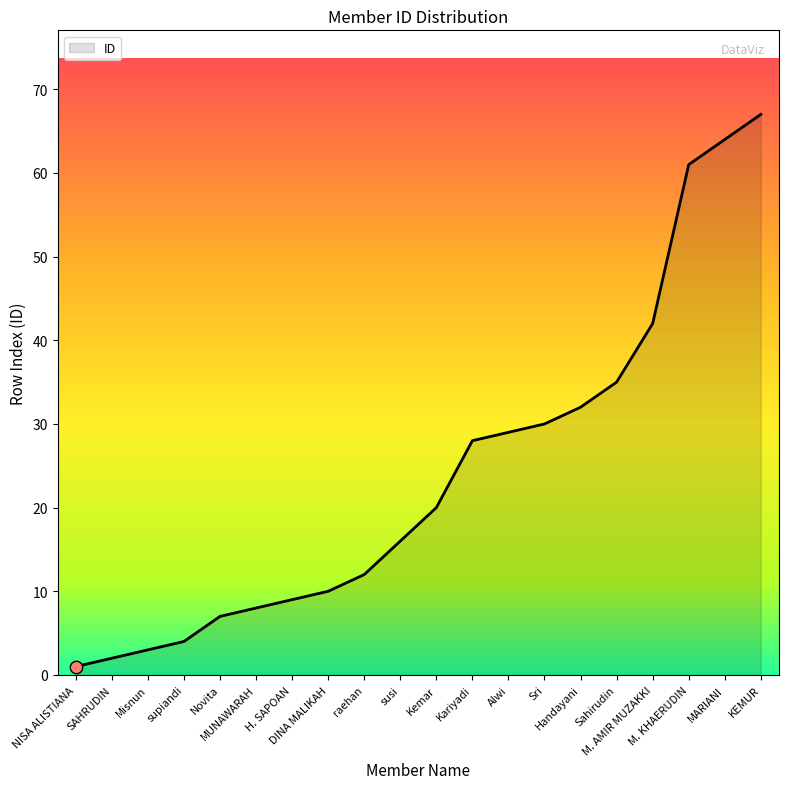

Which has a higher value, M. KHAERUDIN or Kariyadi?

M. KHAERUDIN